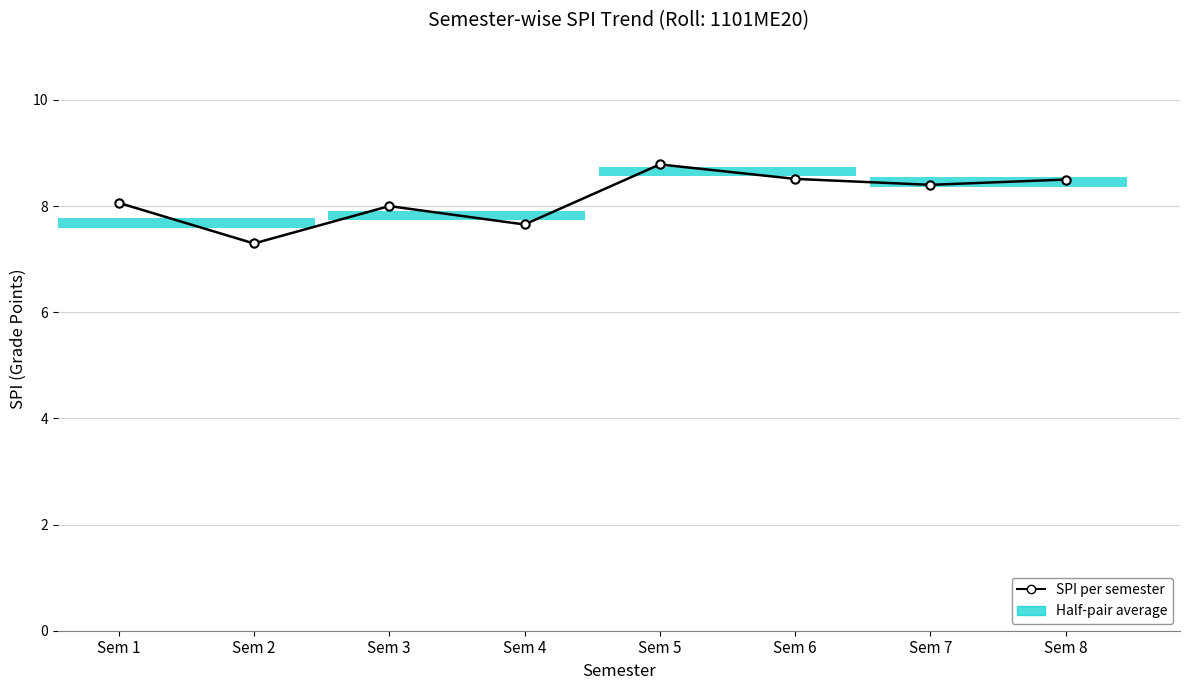

What is the value of the 7th bar from the left?

8.4